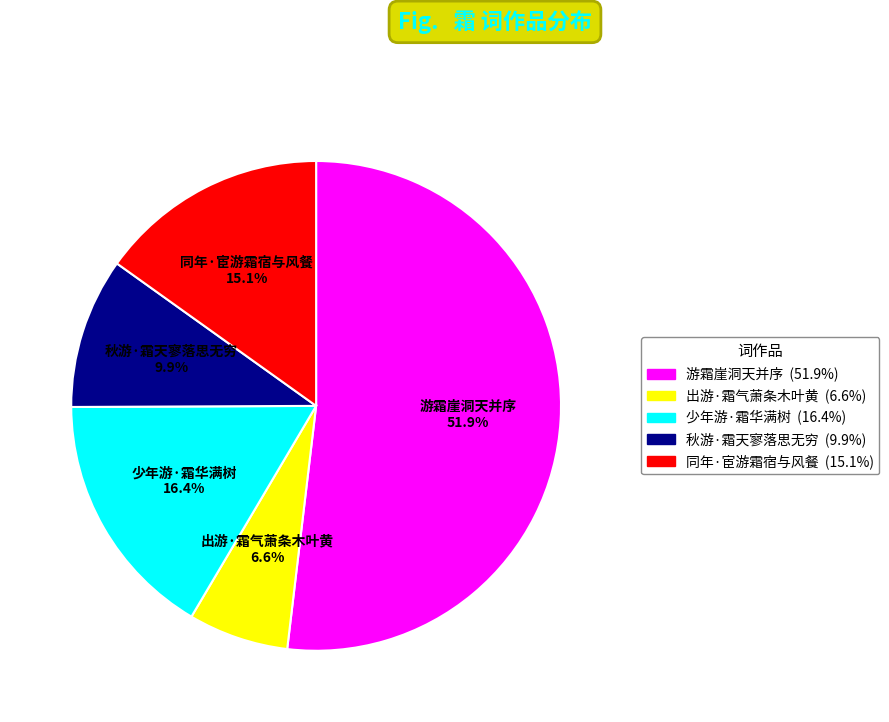

To the nearest percent, what portion does 同年·宦游霜宿与风餐 represent?

15%